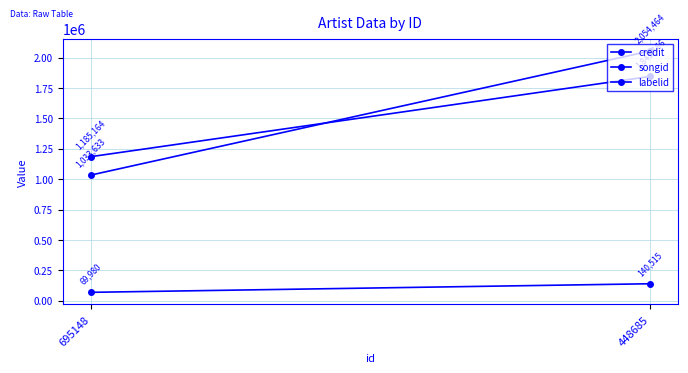

Which series has the largest total across all categories?

credit